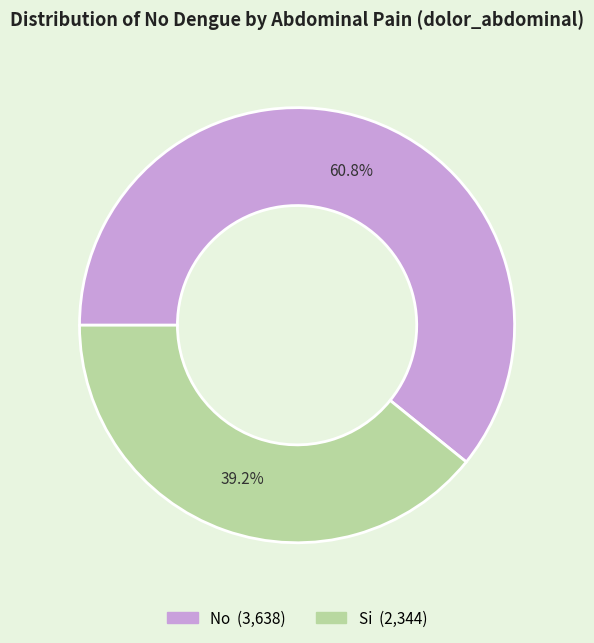

Does No account for over 50% of the chart?

Yes